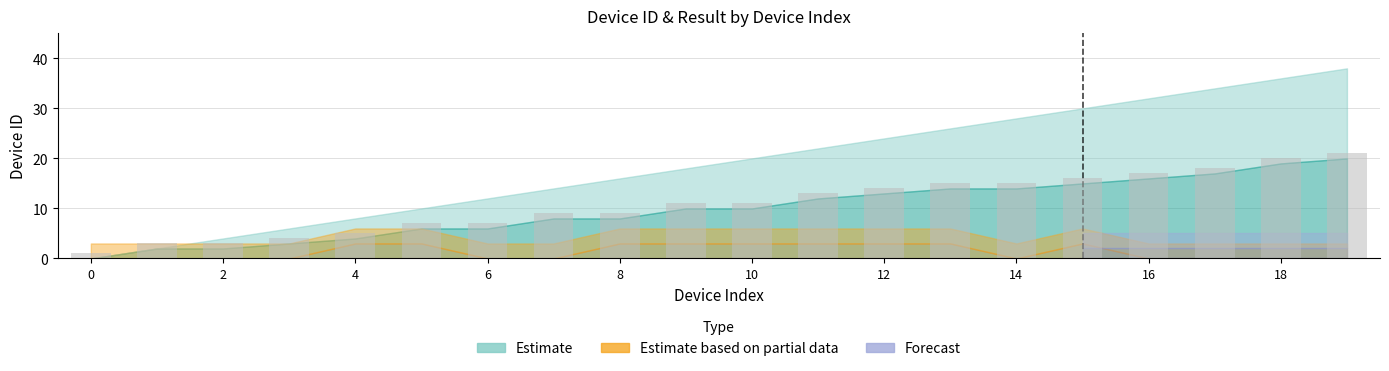

What is the difference between the maximum and minimum values?

20